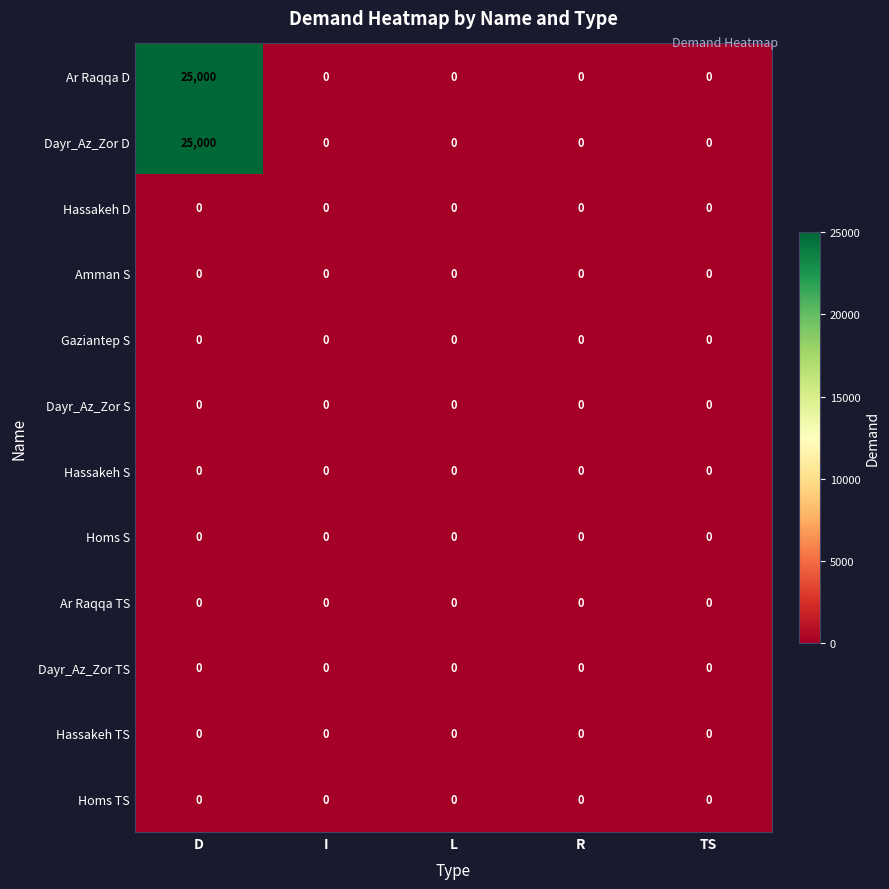

At which category is the sum across all series the highest?

D